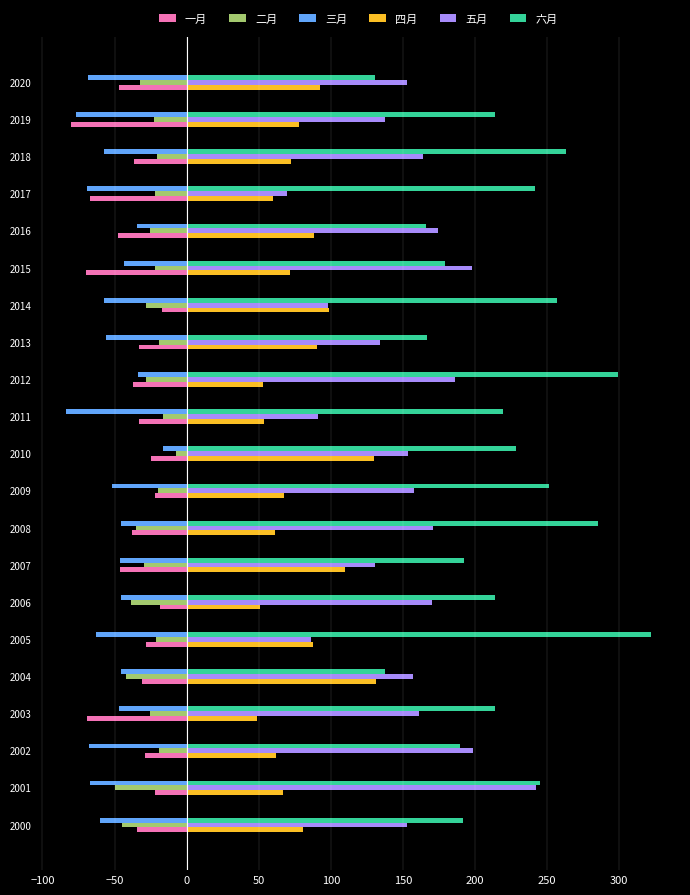

The value of 五月 at 2010 is 153.7. True or false?

True